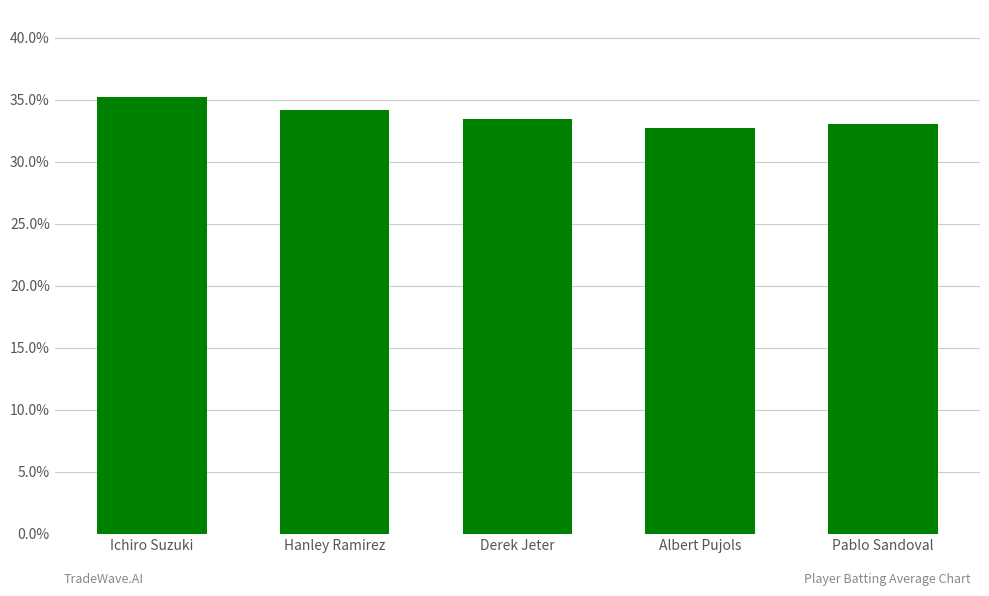

Reading left to right, extract all data points from this chart.

Ichiro Suzuki=0.4	Hanley Ramirez=0.3	Derek Jeter=0.3	Albert Pujols=0.3	Pablo Sandoval=0.3